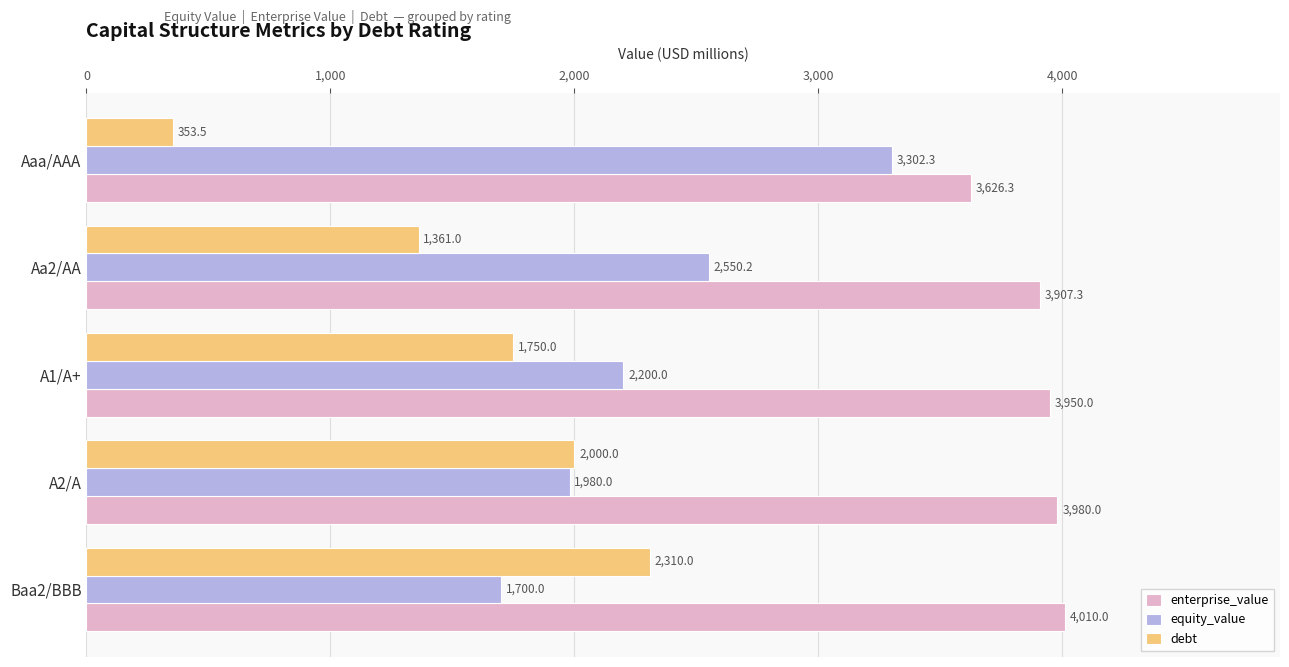

At which label does enterprise_value reach its peak?

Baa2/BBB